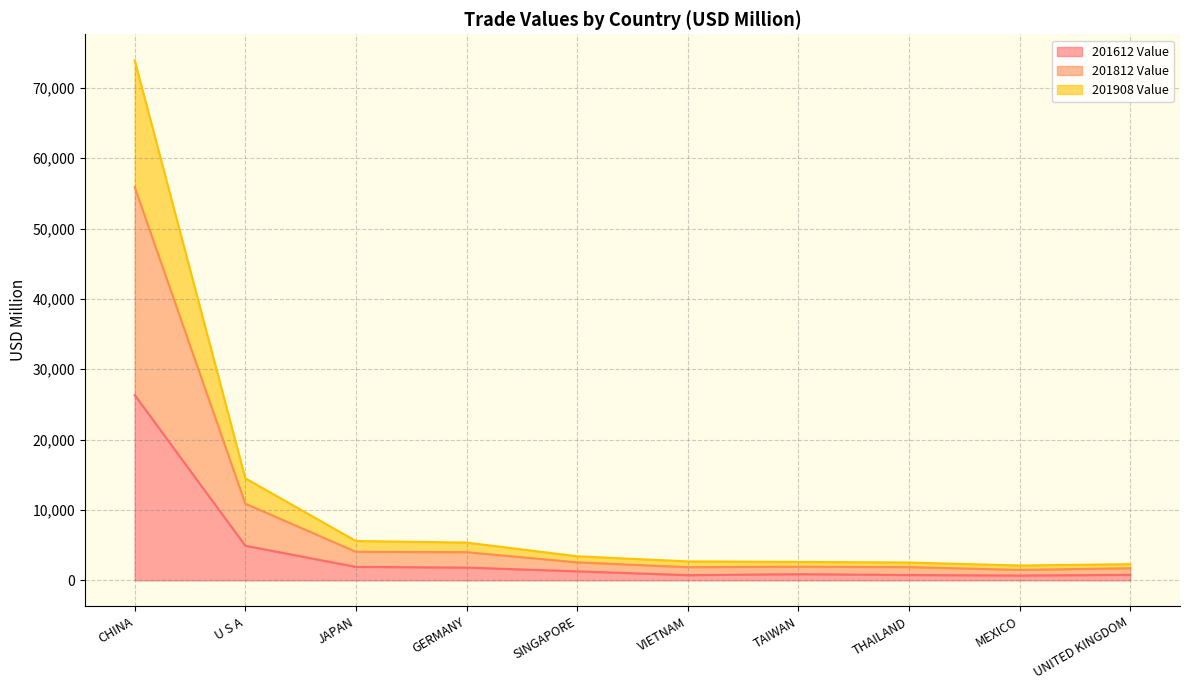

How many distinct data groups are displayed?

3